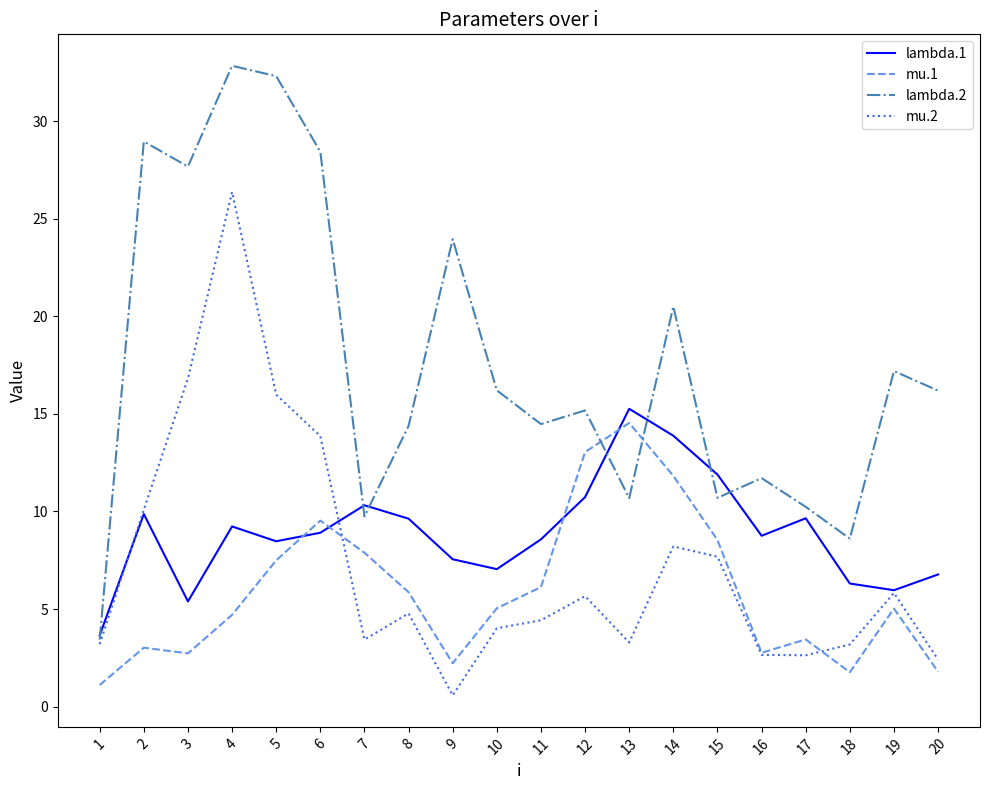

Count the number of data series in this chart.

4